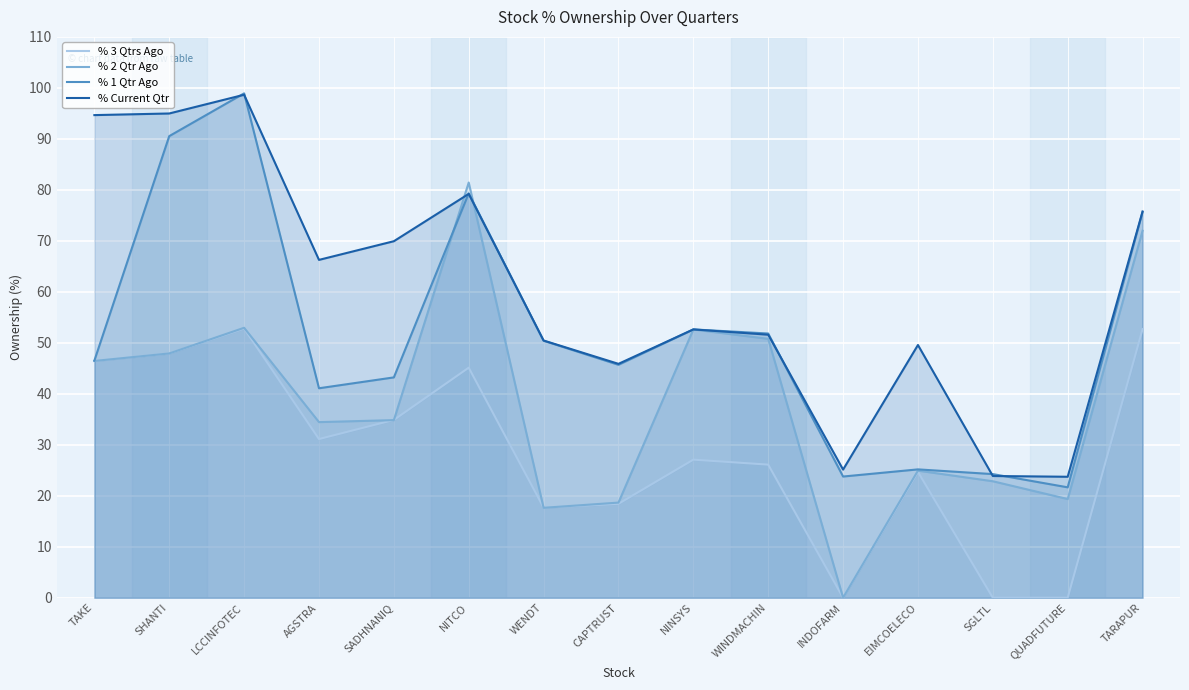

Is the value of % 2 Qtr Ago at SHANTI greater than the value of % Current Qtr at TAKE?

No